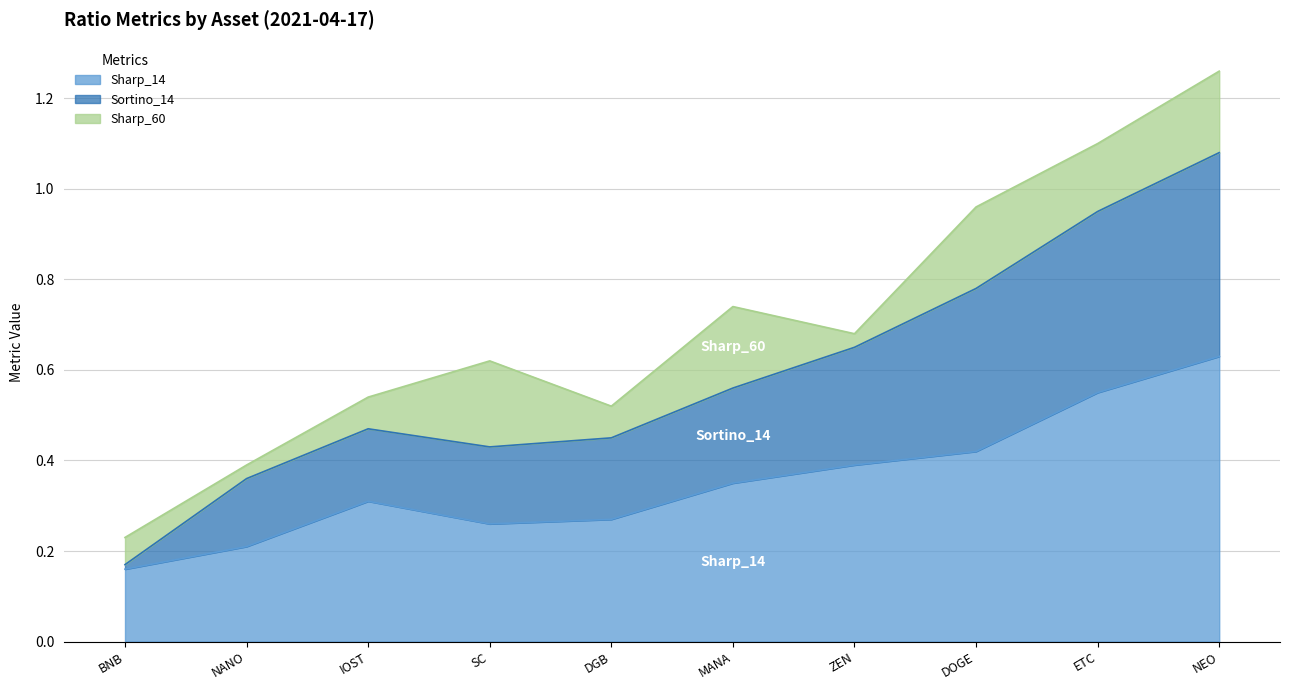

What position from the right is IOST?

8